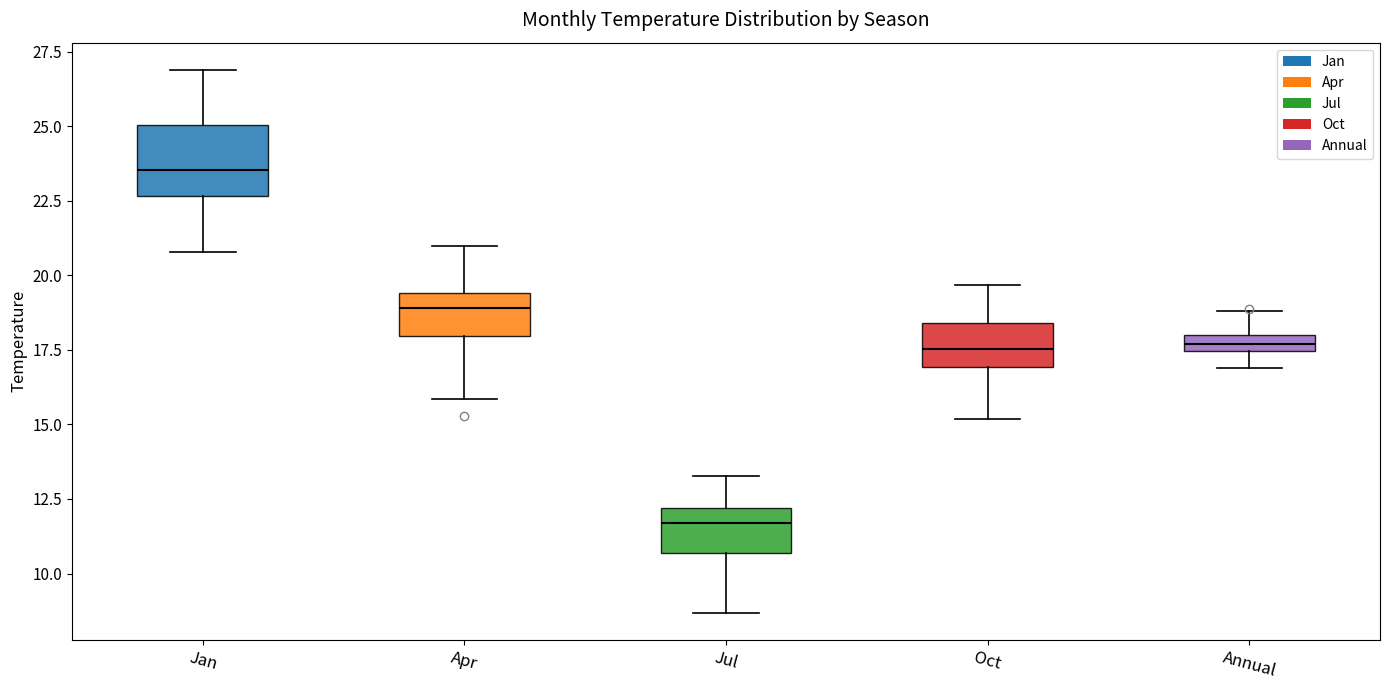

Which box is the tallest, from its lower edge to its upper edge?

Jan